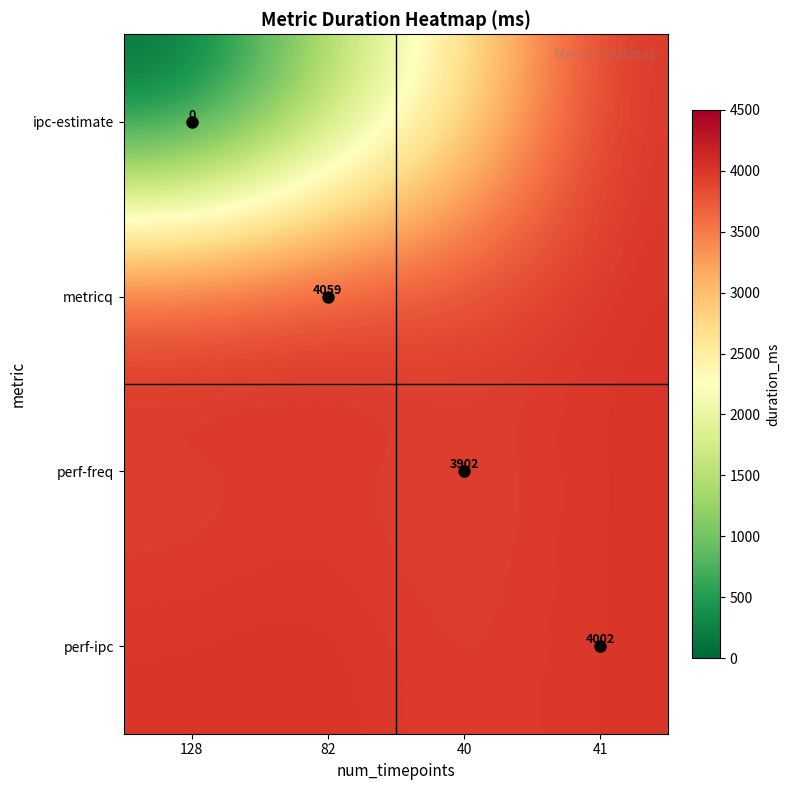

What is the average value of the ipc-estimate series?

1989.1